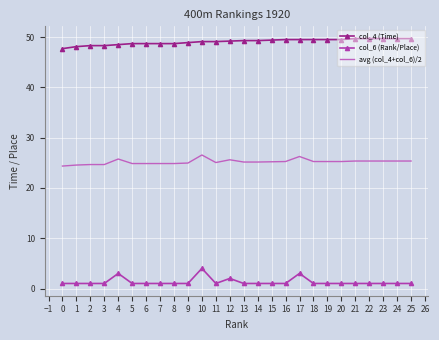

Rank the series by their maximum value, from lowest to highest.

col_6 (Rank/Place), avg (col_4+col_6)/2, col_4 (Time)